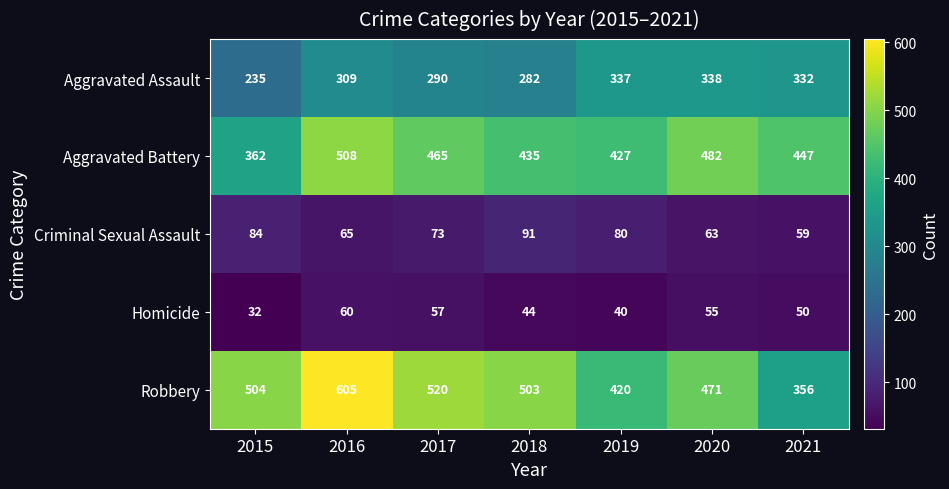

List the series in order of their peak value, highest first.

Robbery, Aggravated Battery, Aggravated Assault, Criminal Sexual Assault, Homicide